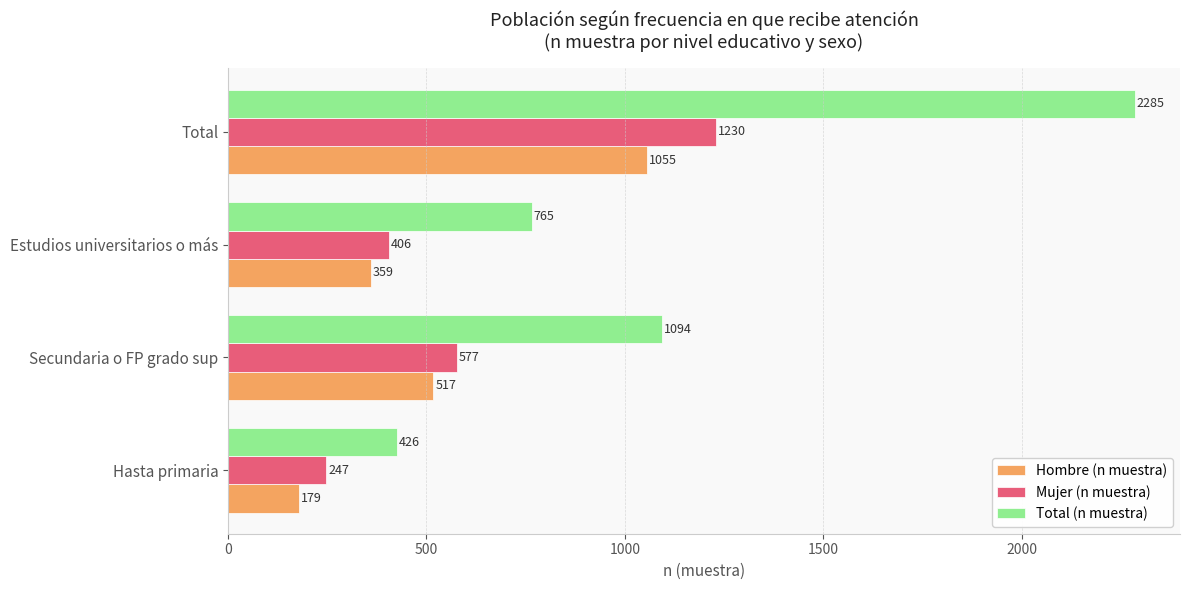

Rank the series by their maximum value, from highest to lowest.

Total (n muestra), Mujer (n muestra), Hombre (n muestra)